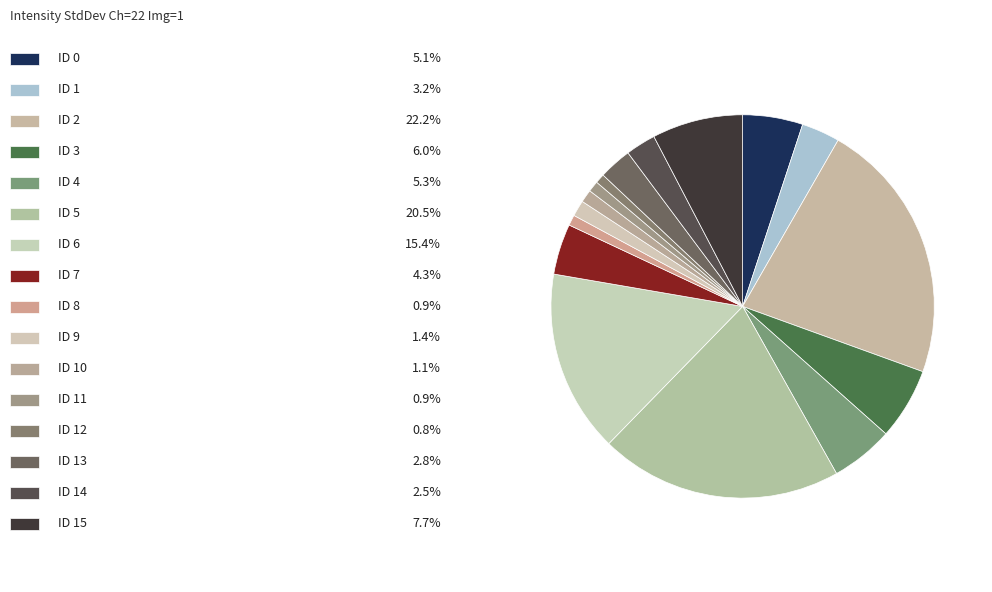

Which category has the smallest portion of the pie?

ID 12